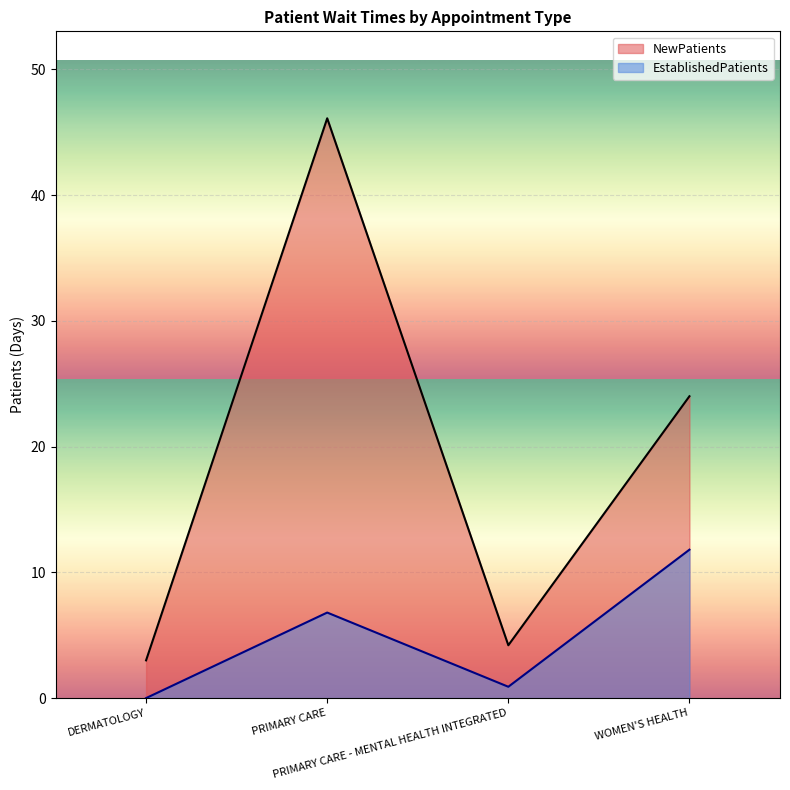

List the labels in order of NewPatients value, largest first.

PRIMARY CARE, WOMEN'S HEALTH, PRIMARY CARE - MENTAL HEALTH INTEGRATED, DERMATOLOGY